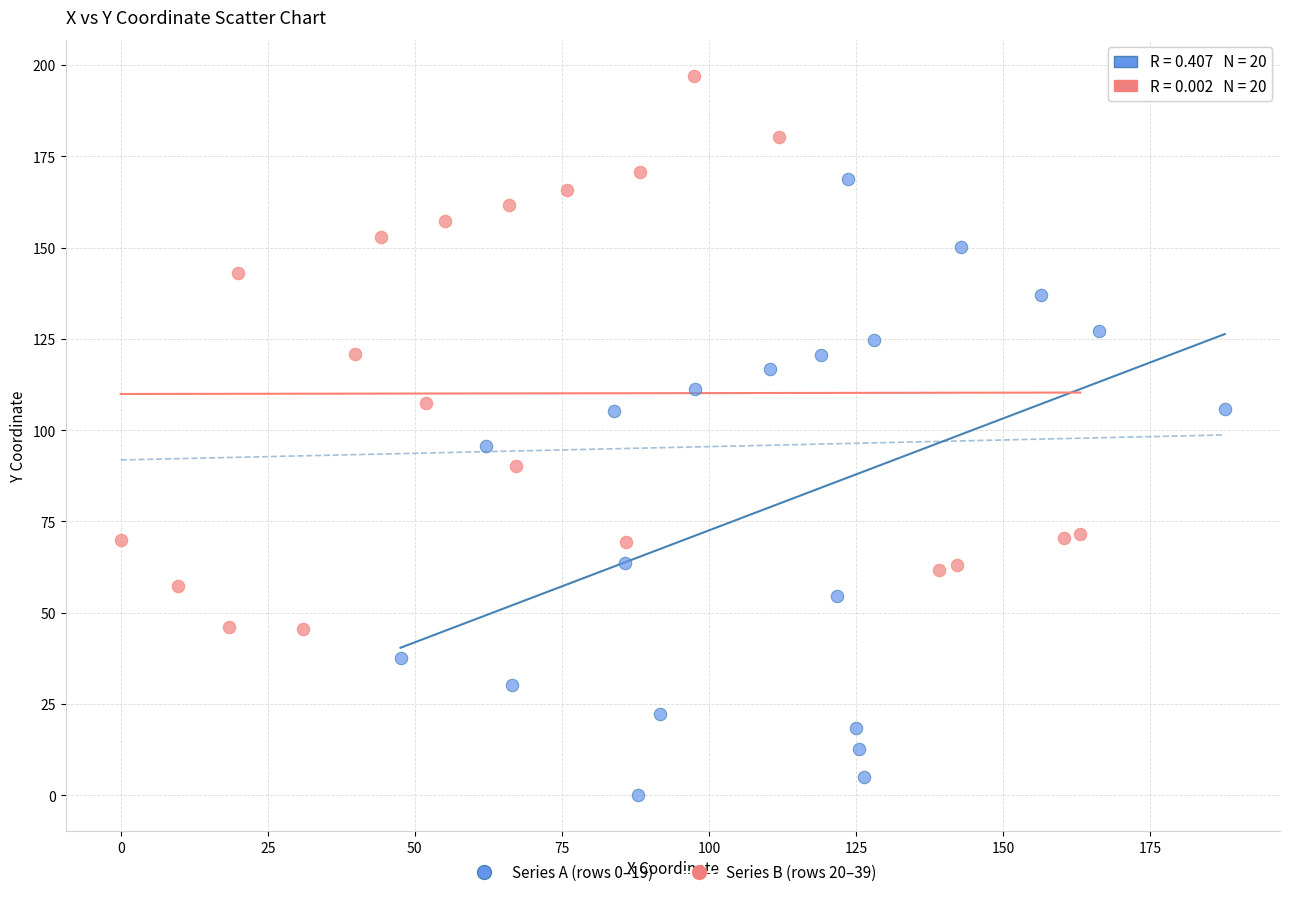

Which series reaches the minimum Y coordinate?

Series A (rows 0–19)